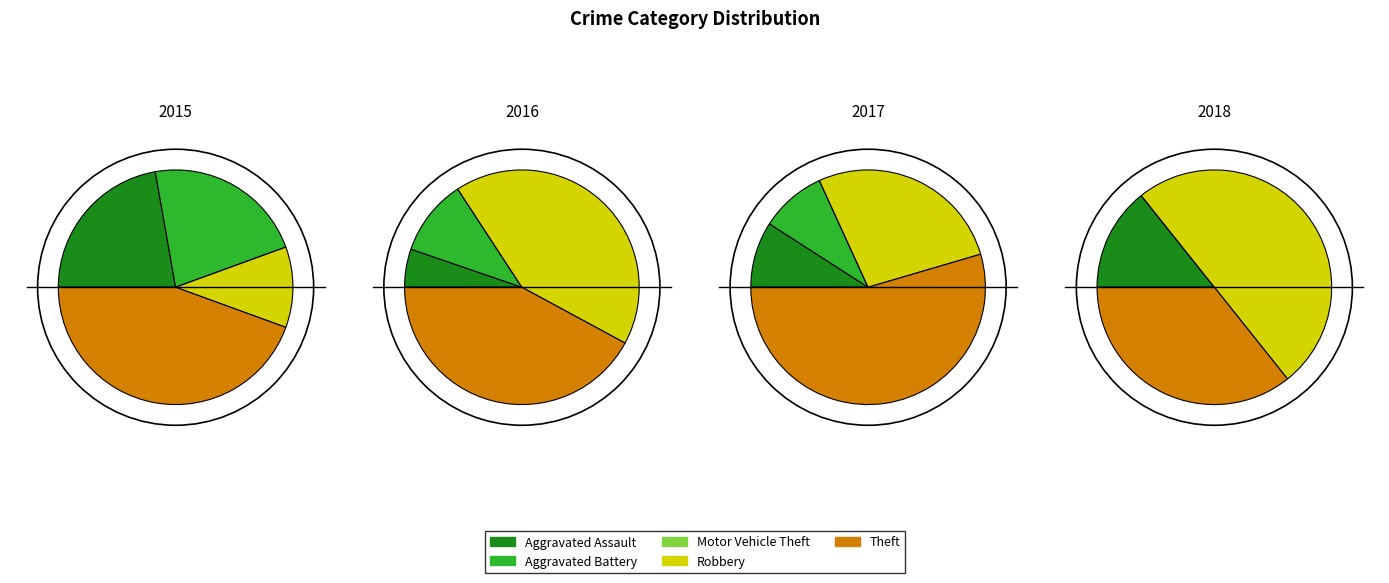

To the nearest percent, what percentage of the pie is Robbery?

50%